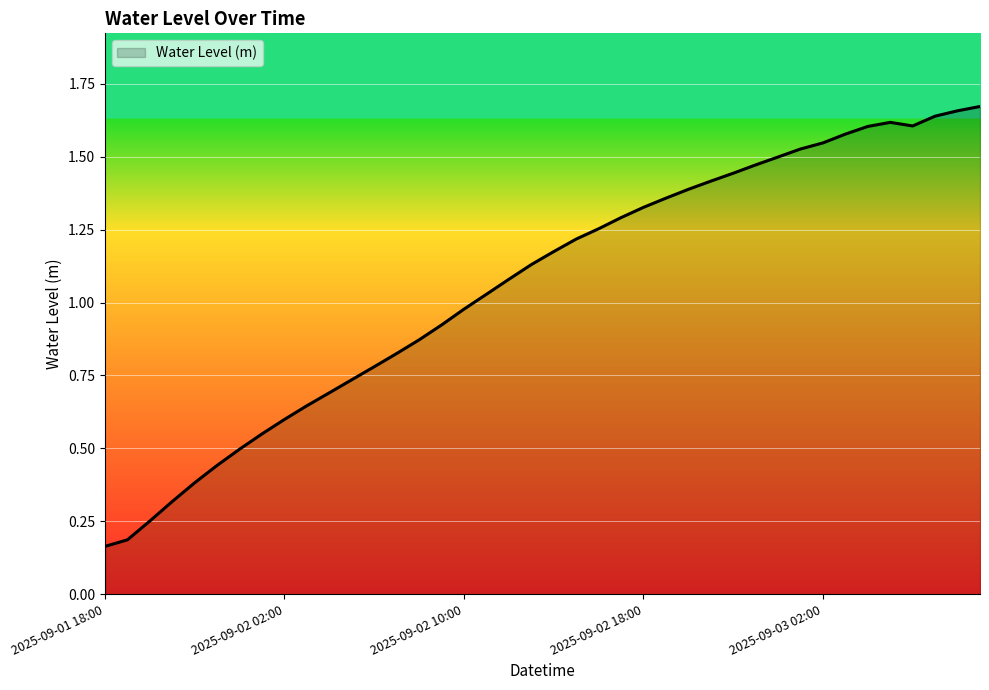

Which label corresponds to the largest value in the chart?

2025-09-03 09:00